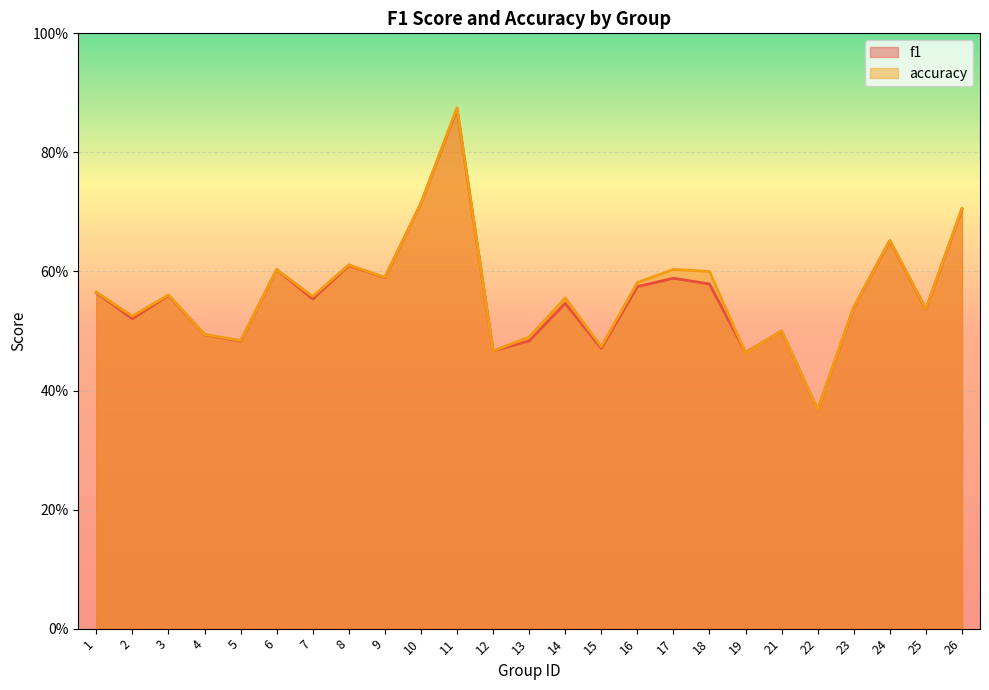

At which category is the sum across all series the highest?

11